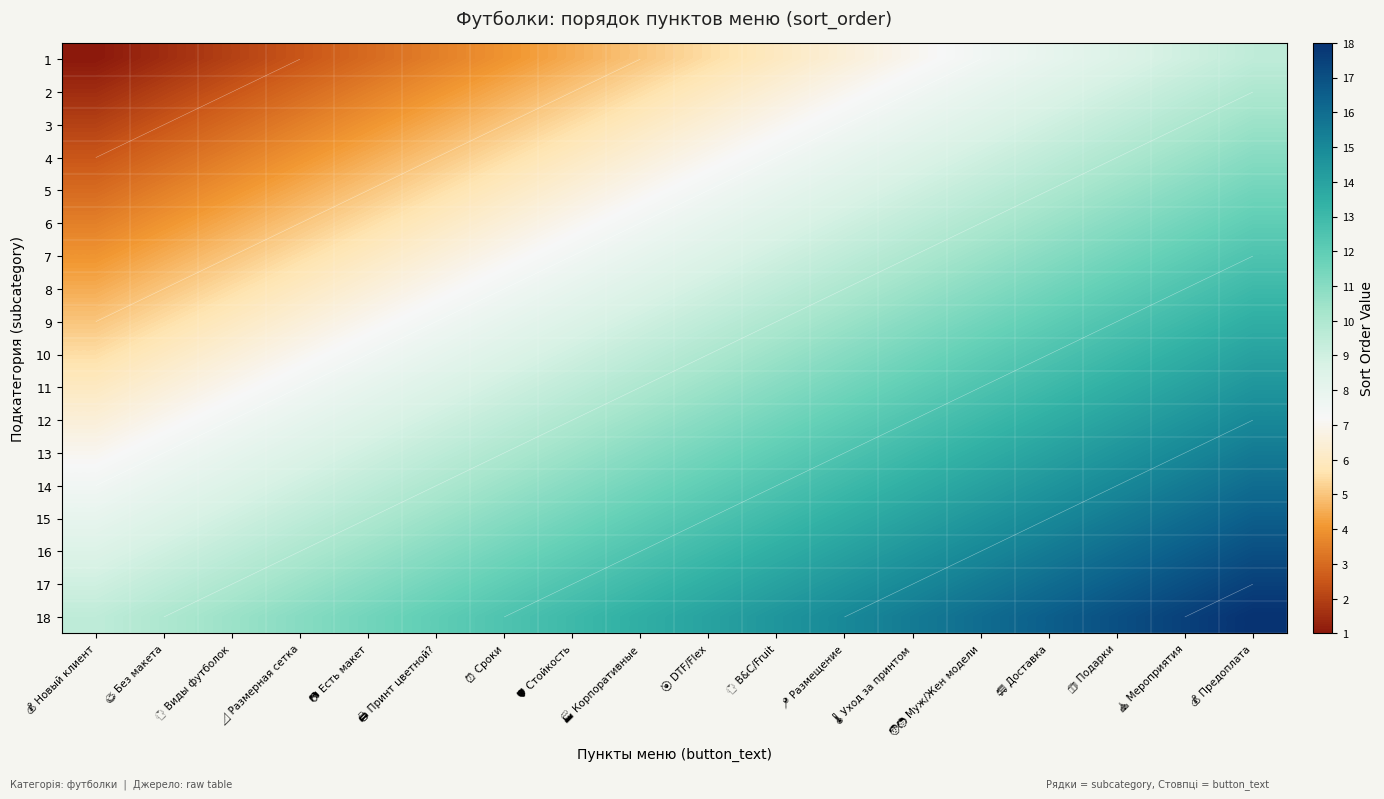

At 📷 Есть макет, list the series in order from smallest to largest.

1, 2, 3, 4, 5, 6, 7, 8, 9, 10, 11, 12, 13, 14, 15, 16, 17, 18